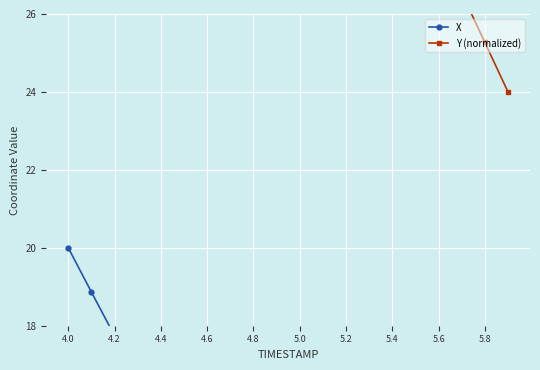

Is it true that X equals 8.9 at 13?

False